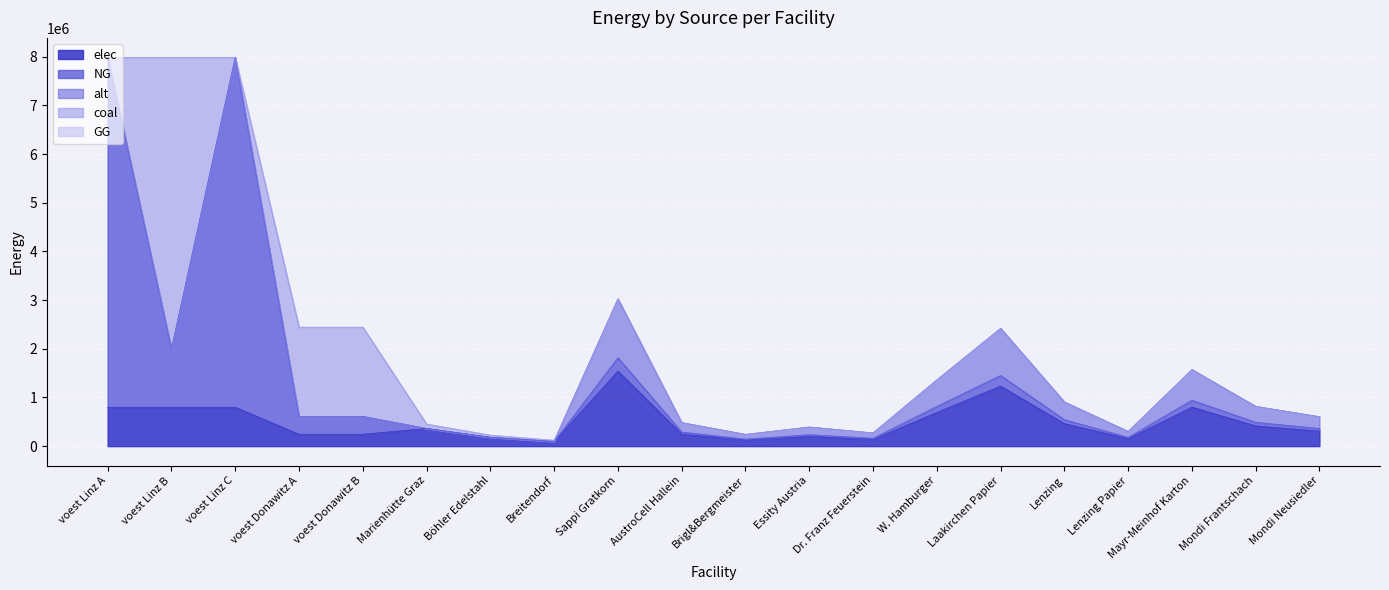

Does the chart display data point markers on the line(s)?

No